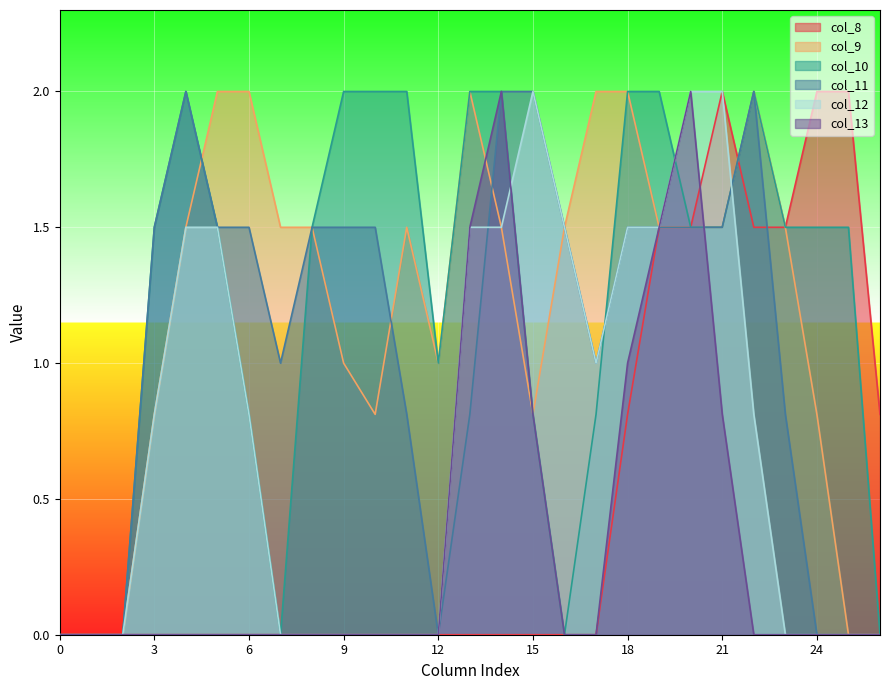

Which has a higher value, 8 or 13?

8